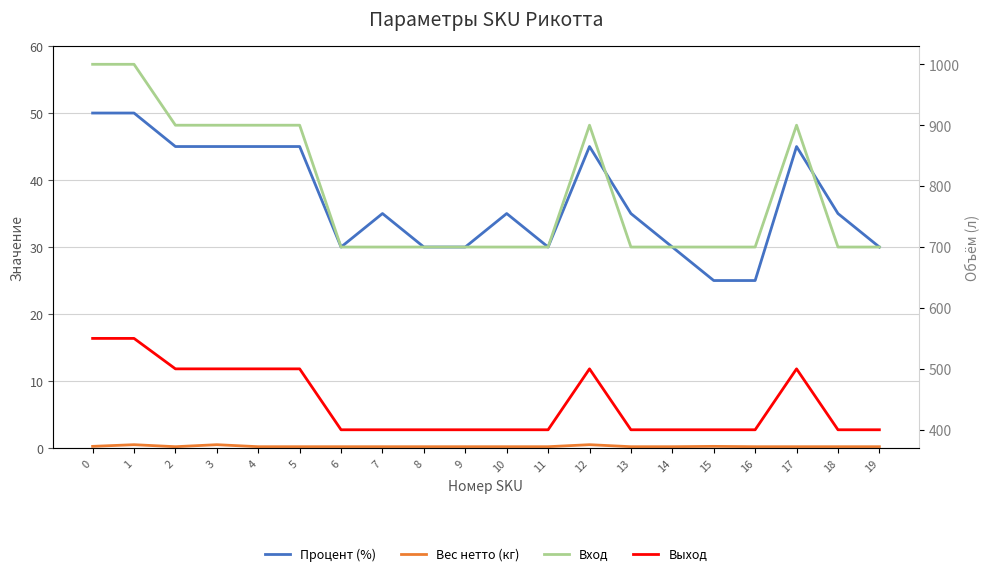

How many interior local peaks does the Вес нетто (кг) series have?

4